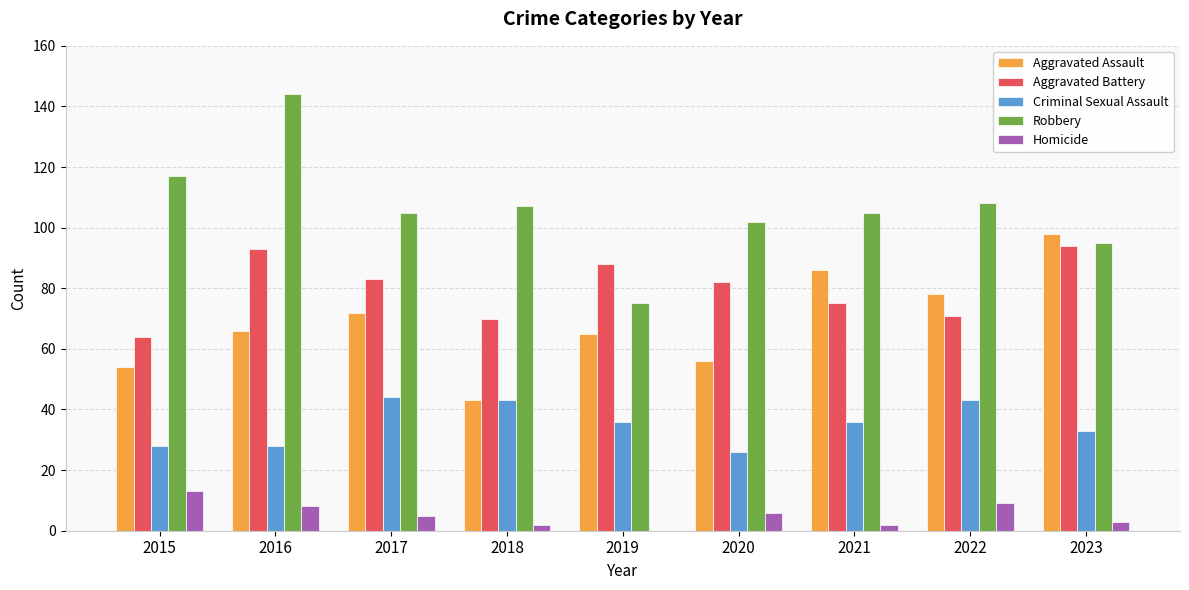

How many series are shown in this chart?

5